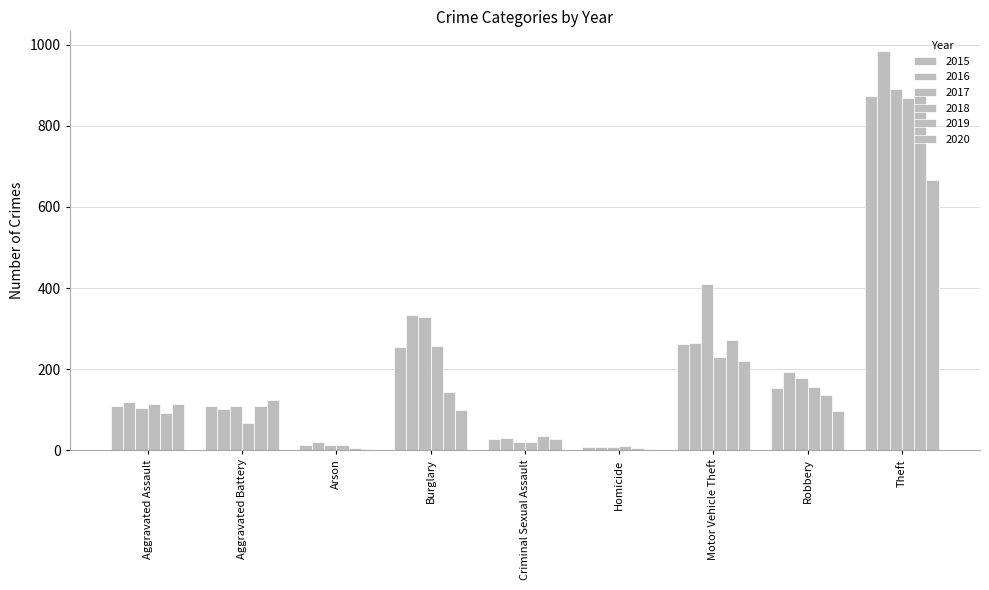

Count the number of data series in this chart.

6